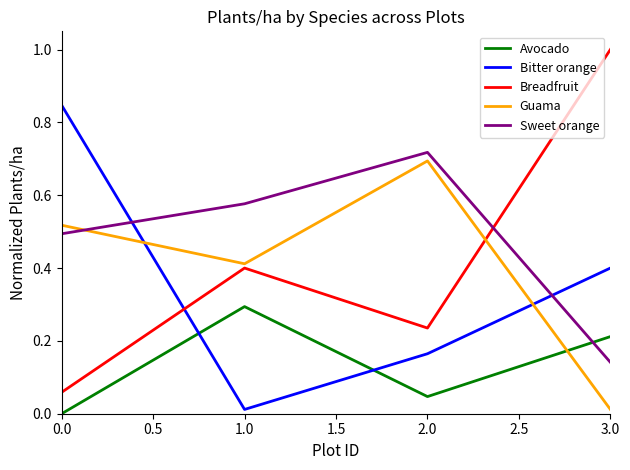

How many intersections are there between Bitter orange and Breadfruit?

1